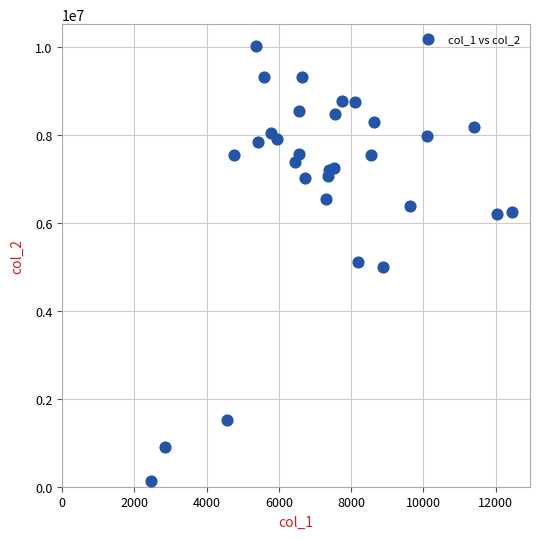

What is the range of X values (max minus min)?

9998